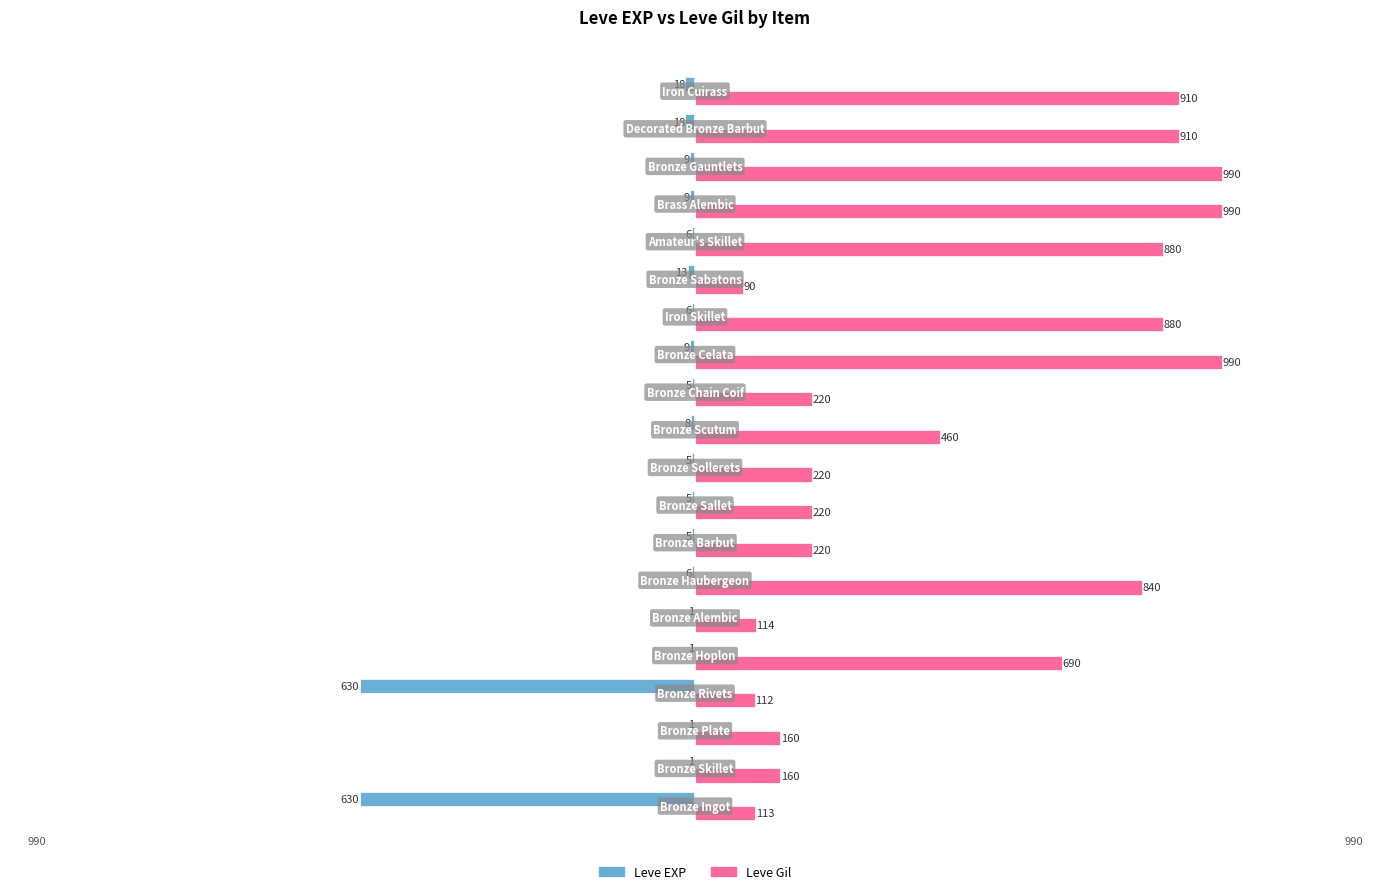

Which series has the largest range (max minus min)?

Leve Gil